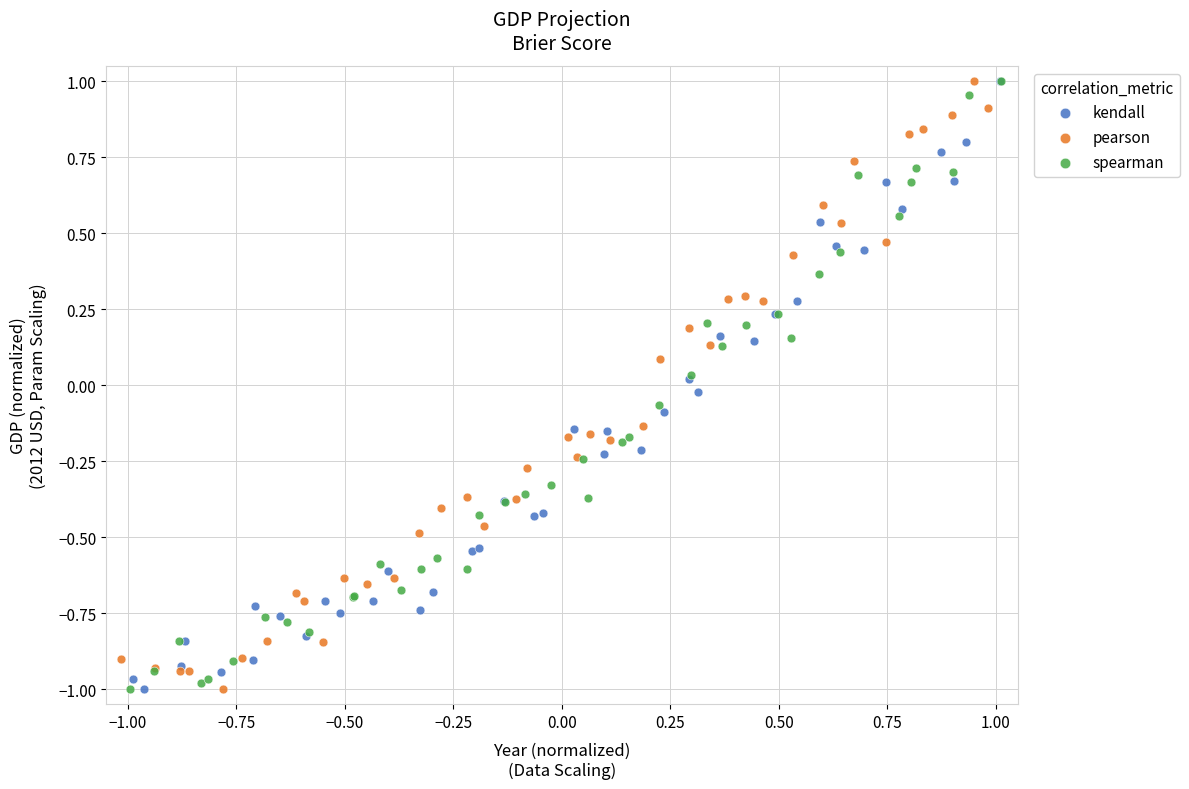

What are all the series names shown in the legend?

kendall, pearson, spearman